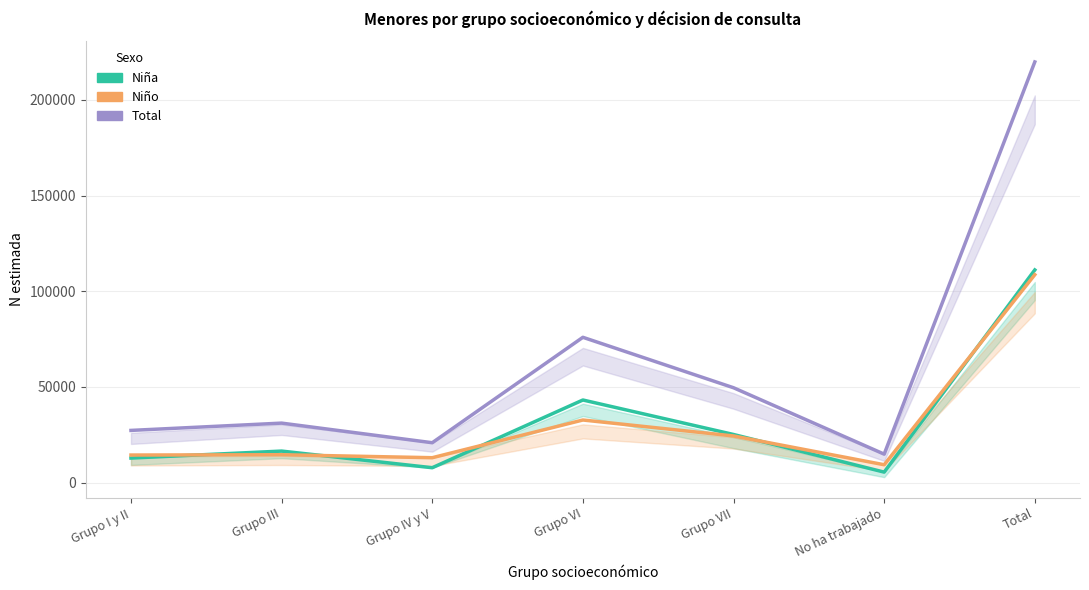

What is the difference between the maximum and minimum values in the Niño series?

99262